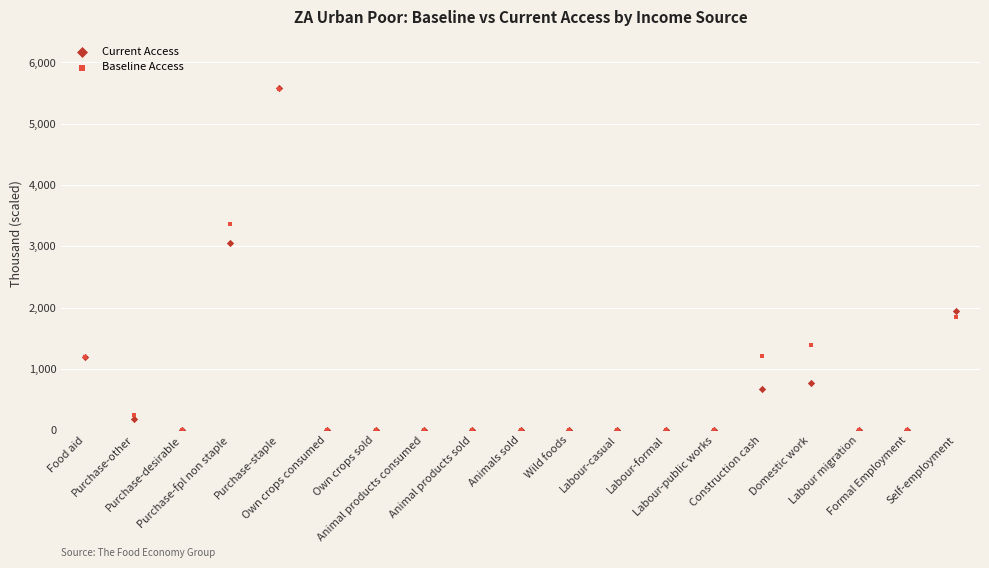

In the Baseline Access series, what Y value is closest to 2787?

3367.8